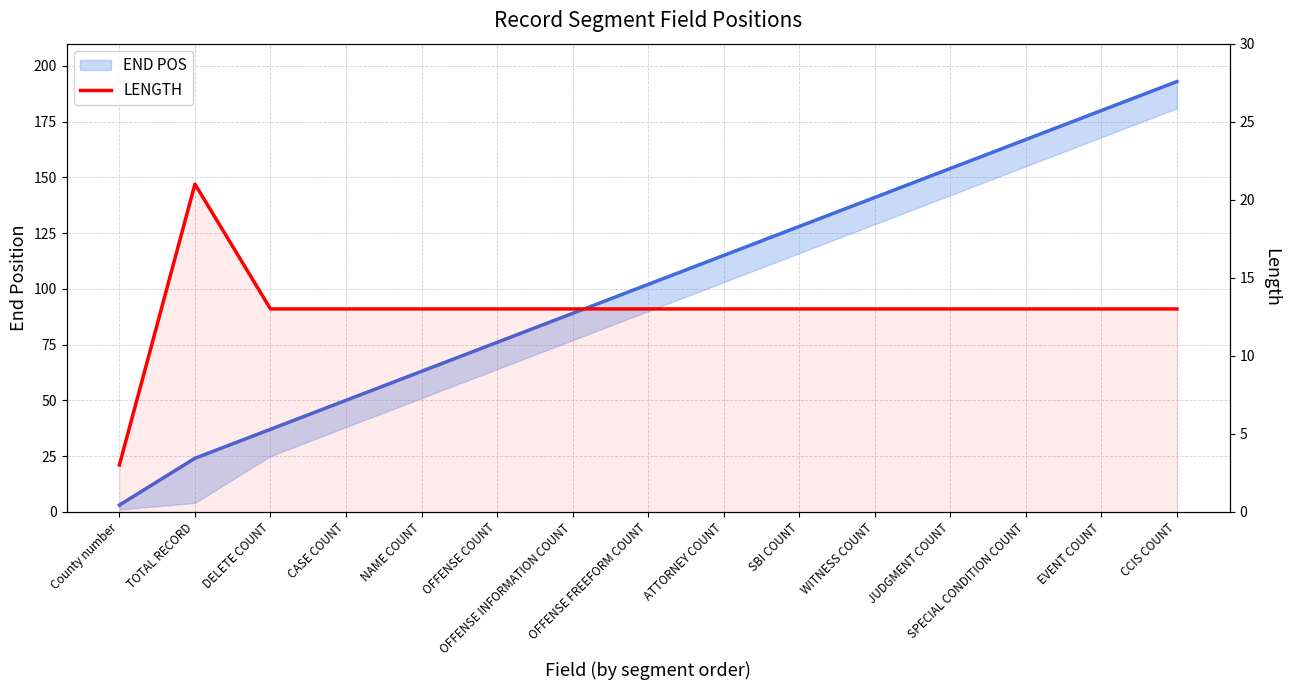

Rank the series at CCIS COUNT from lowest to highest value.

LENGTH, END POS